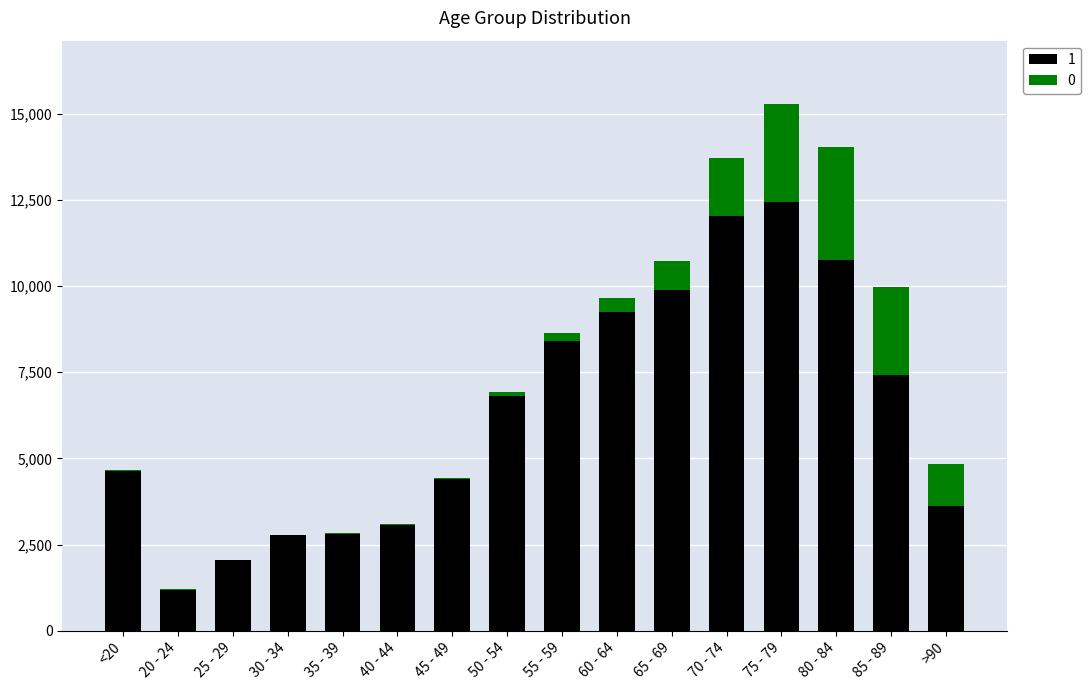

At which label does 1 reach its peak?

75 - 79